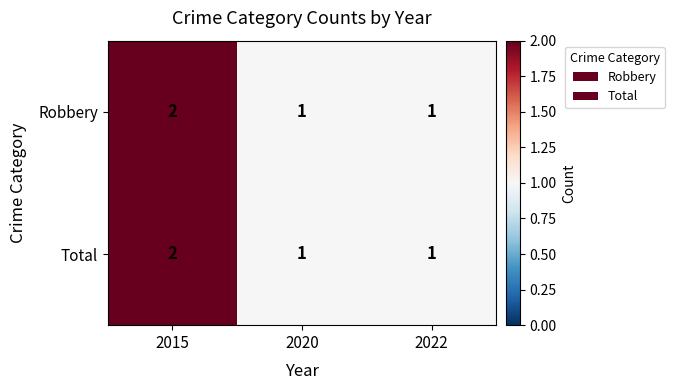

How many series are shown in this chart?

2